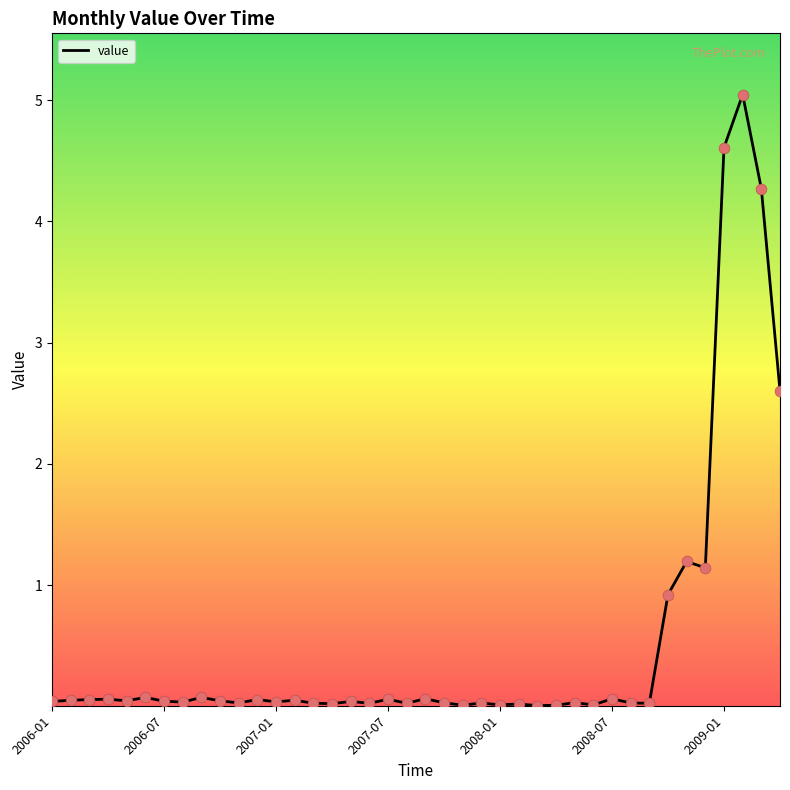

What is the difference between the maximum and minimum values?

5.0